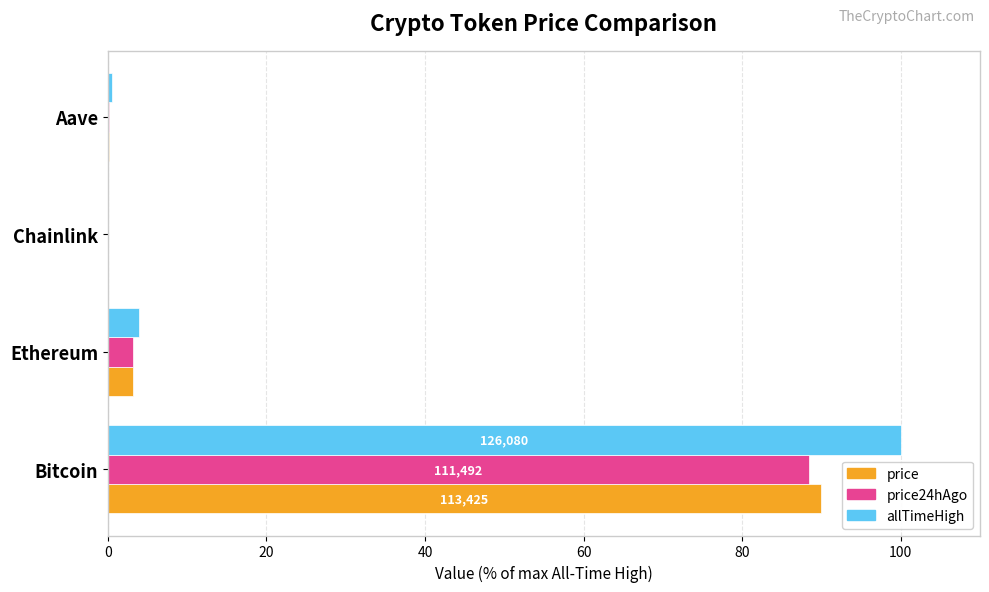

The price series shows 90.0 at Bitcoin. True or false?

True